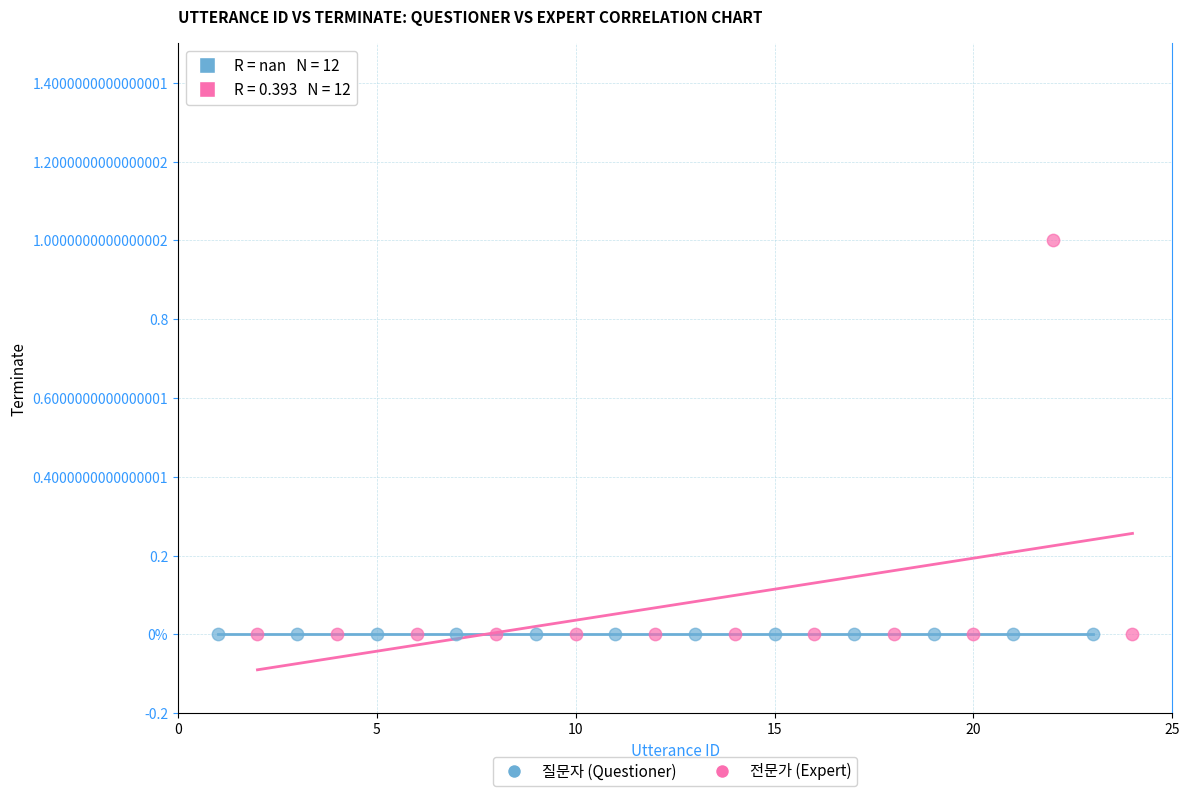

What are all the series names shown in the legend?

질문자 (Questioner), 전문가 (Expert)